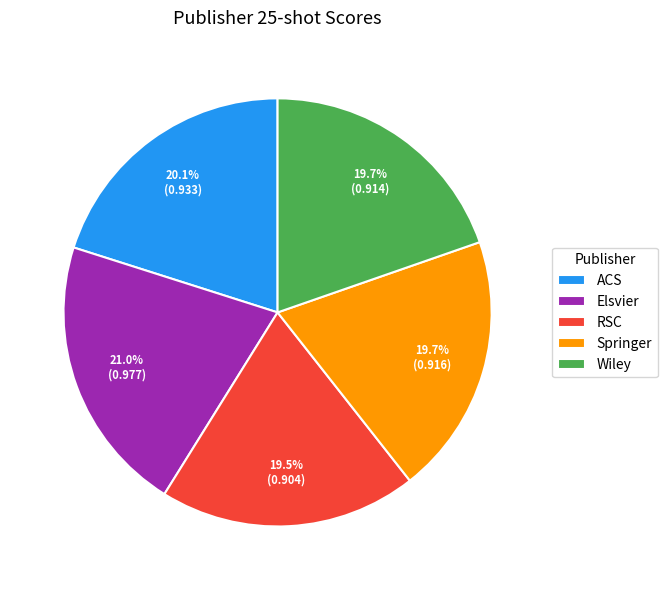

Which category has the biggest portion of the pie?

Elsvier